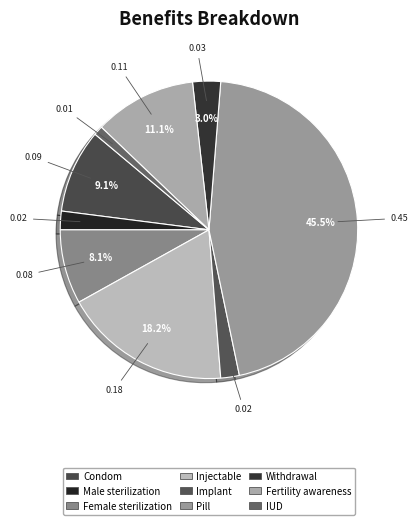

How many slices are in this pie chart?

9